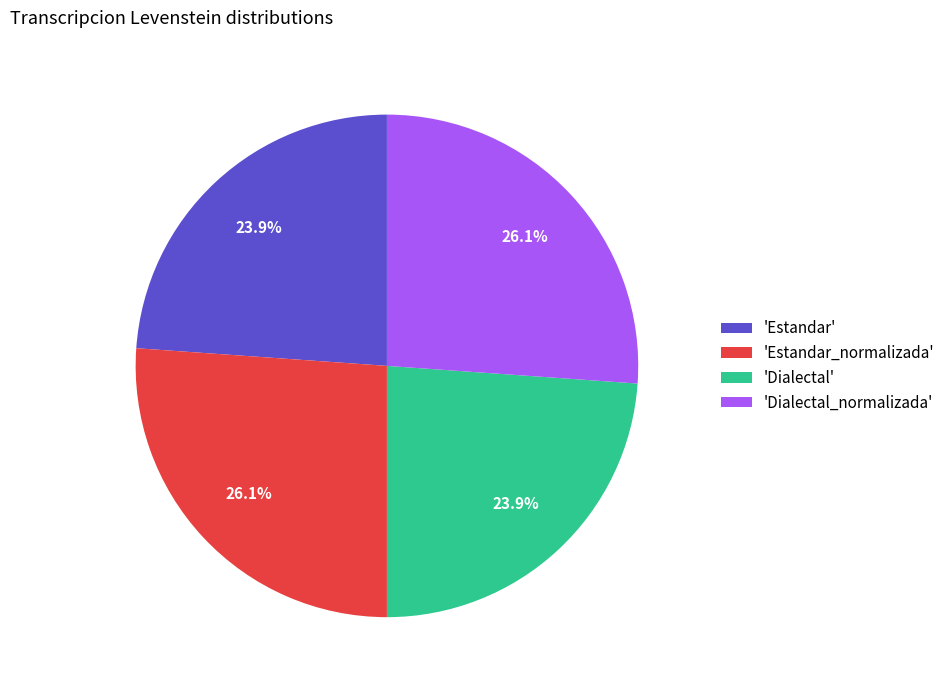

Do 'Dialectal' and 'Estandar' together represent more than half of the pie?

No